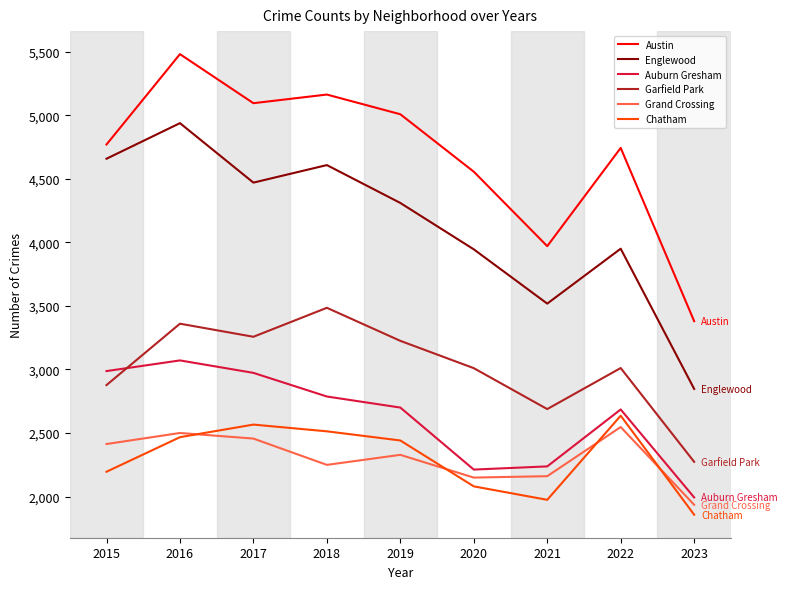

True or false: Garfield Park and Chatham cross at least once.

False